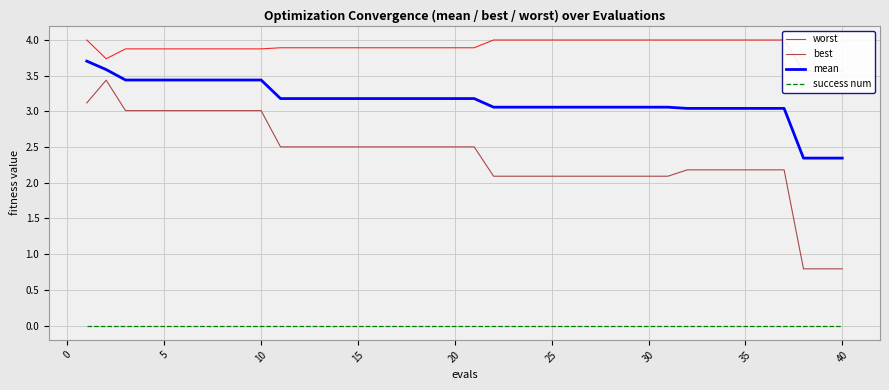

What is the value of the mean point at the 23rd from the left?

3.1